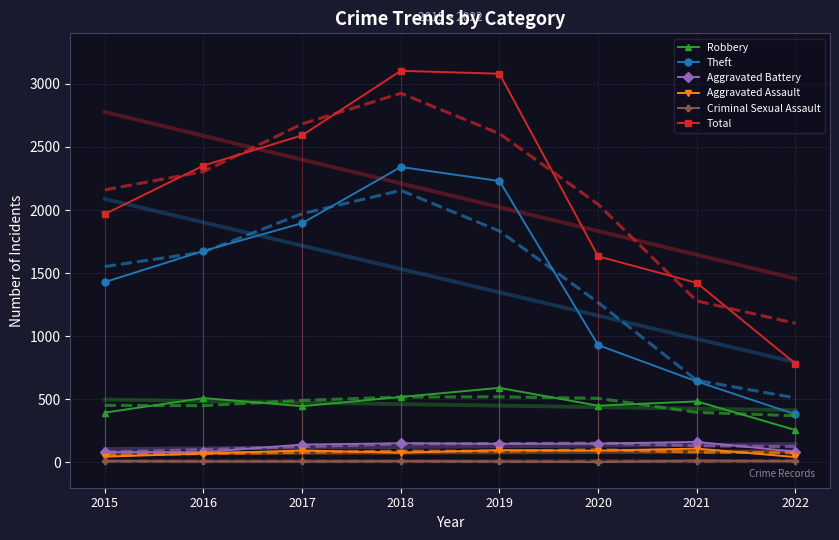

True or false: Robbery and Criminal Sexual Assault intersect in this chart.

False